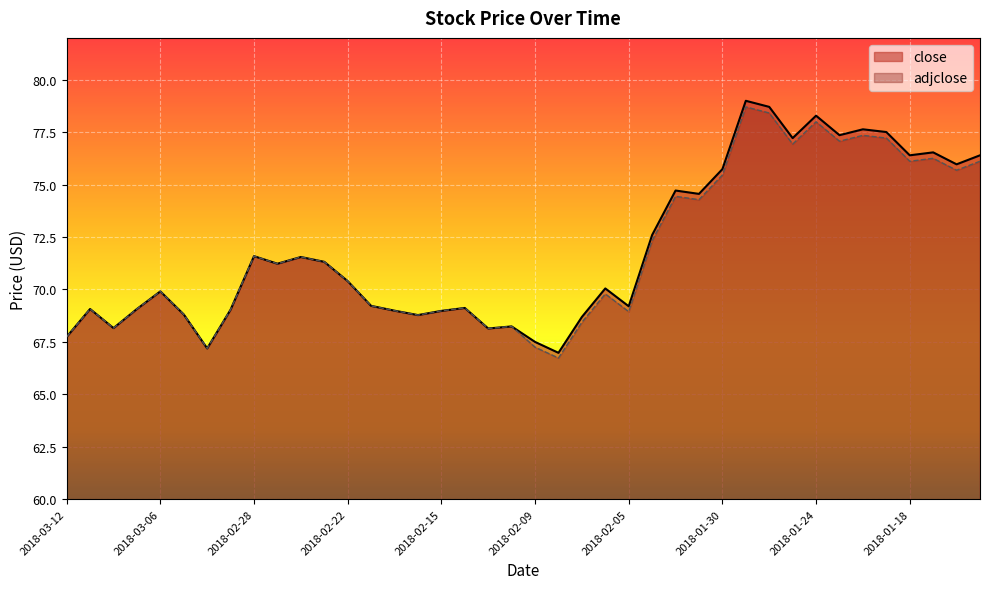

True or false: adjclose and close cross at least once.

False